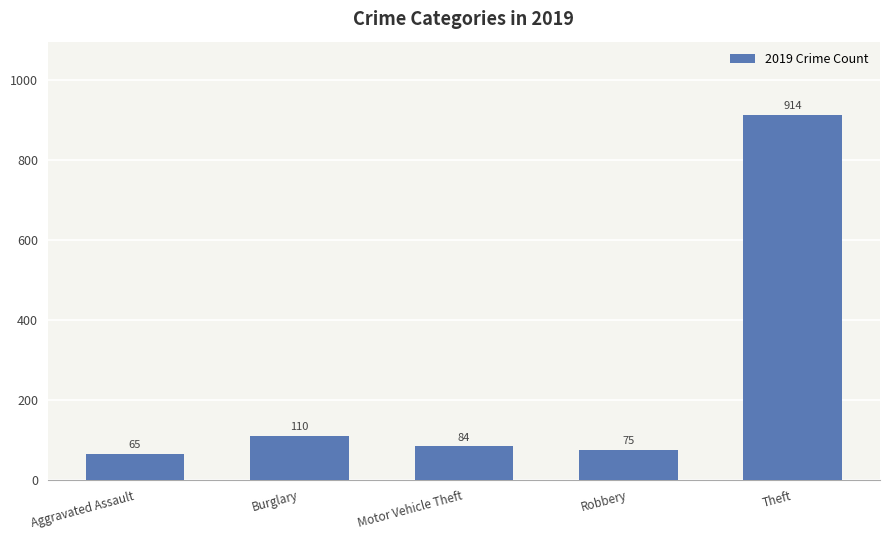

Between Robbery and Aggravated Assault, which is larger?

Robbery